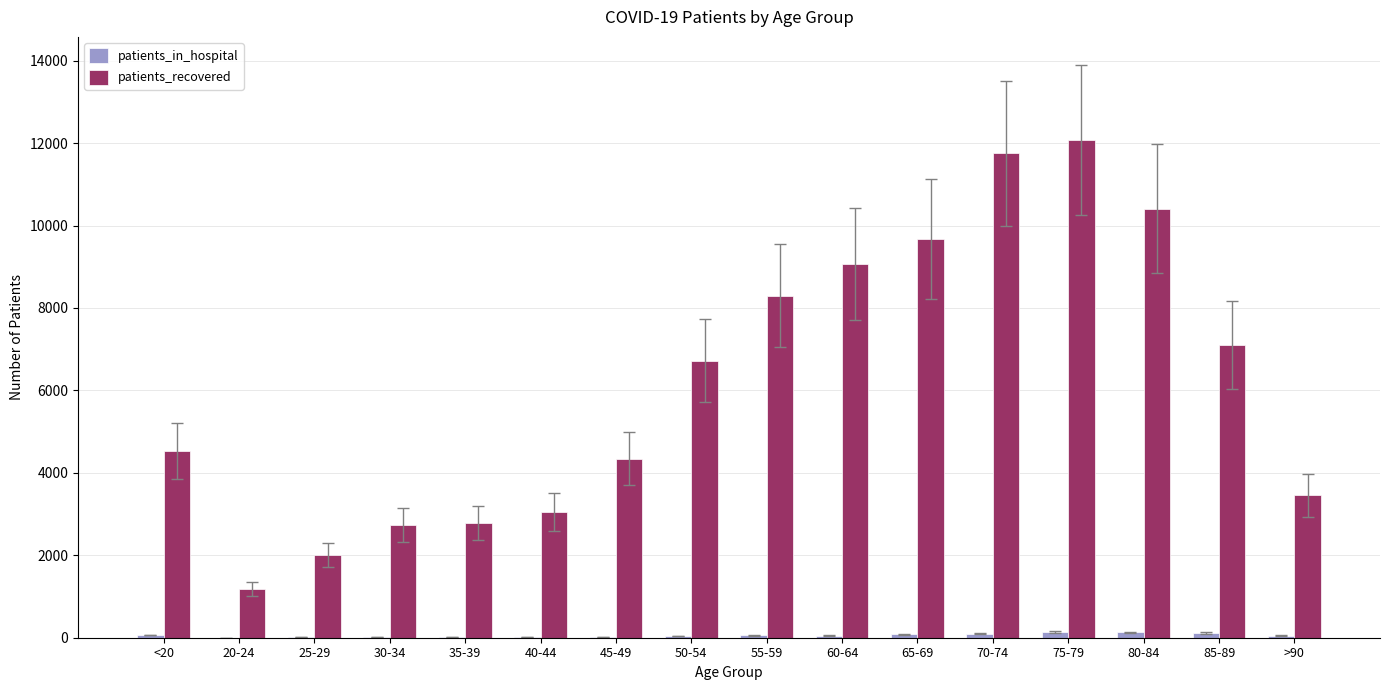

Is the value of patients_in_hospital at 40-44 greater than the value of patients_recovered at >90?

No